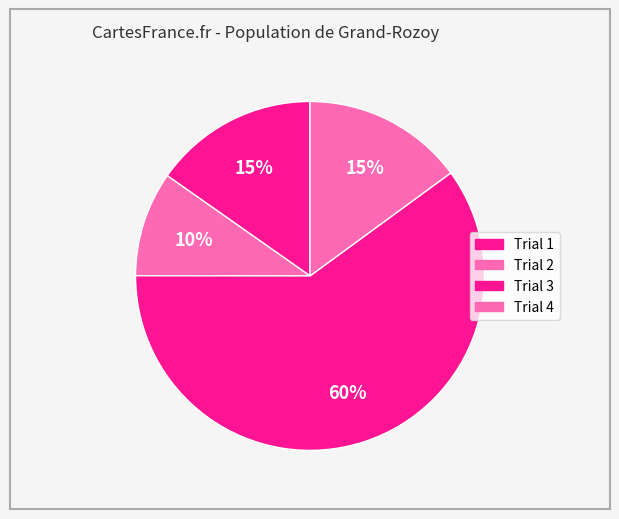

What is the ratio of the value at Trial 2 to the value at Trial 3?

0.2